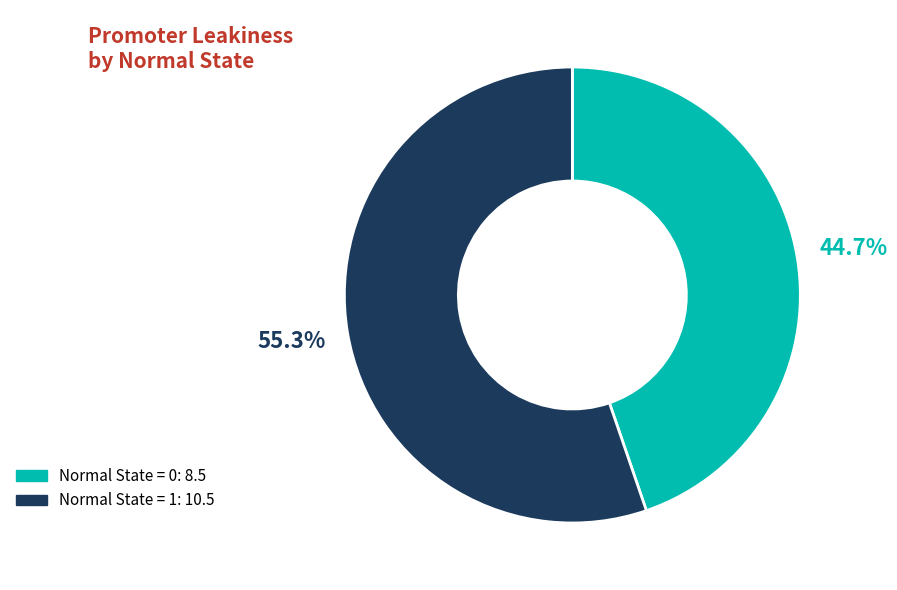

Is there a majority slice in this chart?

Yes